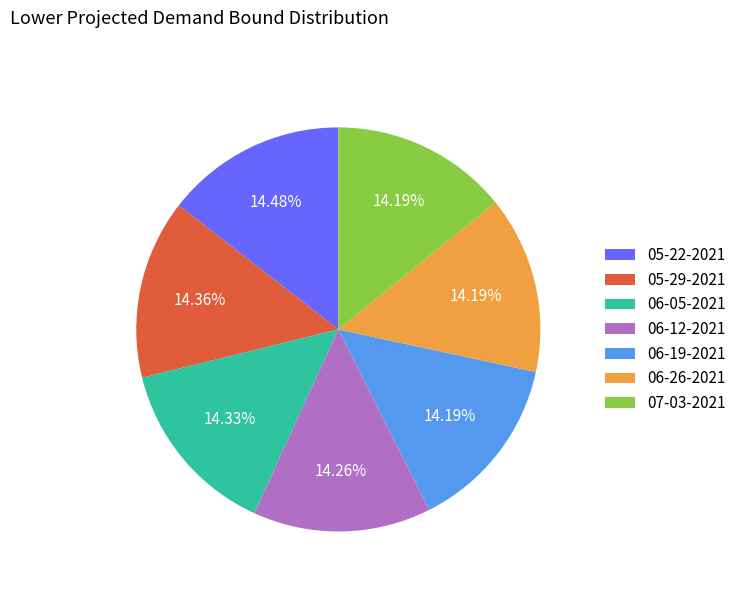

Is 06-12-2021 the majority of the pie?

No